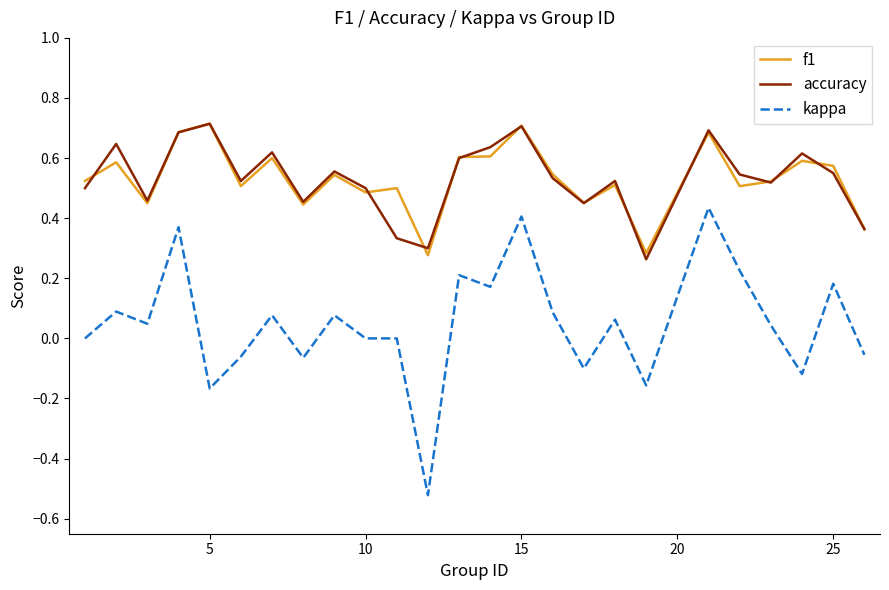

Which series has the widest spread of values?

kappa